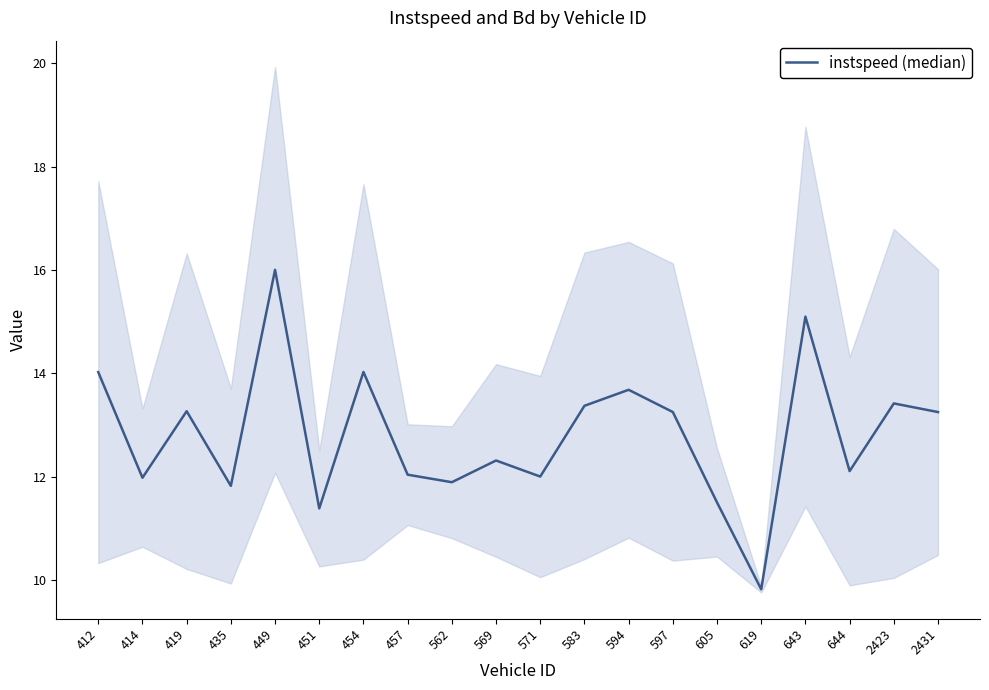

What is the difference between the maximum and second lowest values?

4.6